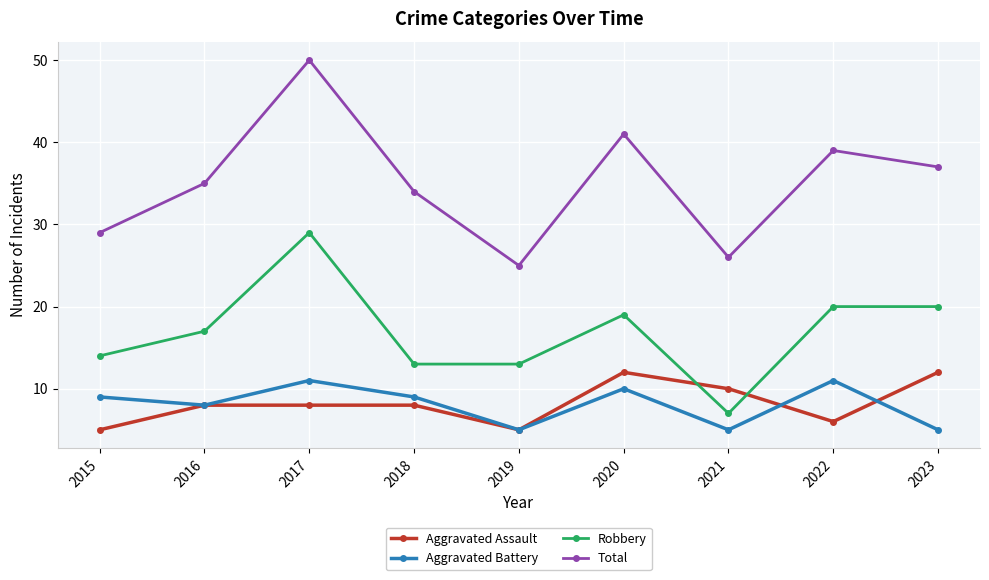

Reading left to right, list all the values displayed in this chart.

Aggravated Assault: 5	8	8	8	5	12	10	6	12
Aggravated Battery: 9	8	11	9	5	10	5	11	5
Robbery: 14	17	29	13	13	19	7	20	20
Total: 29	35	50	34	25	41	26	39	37